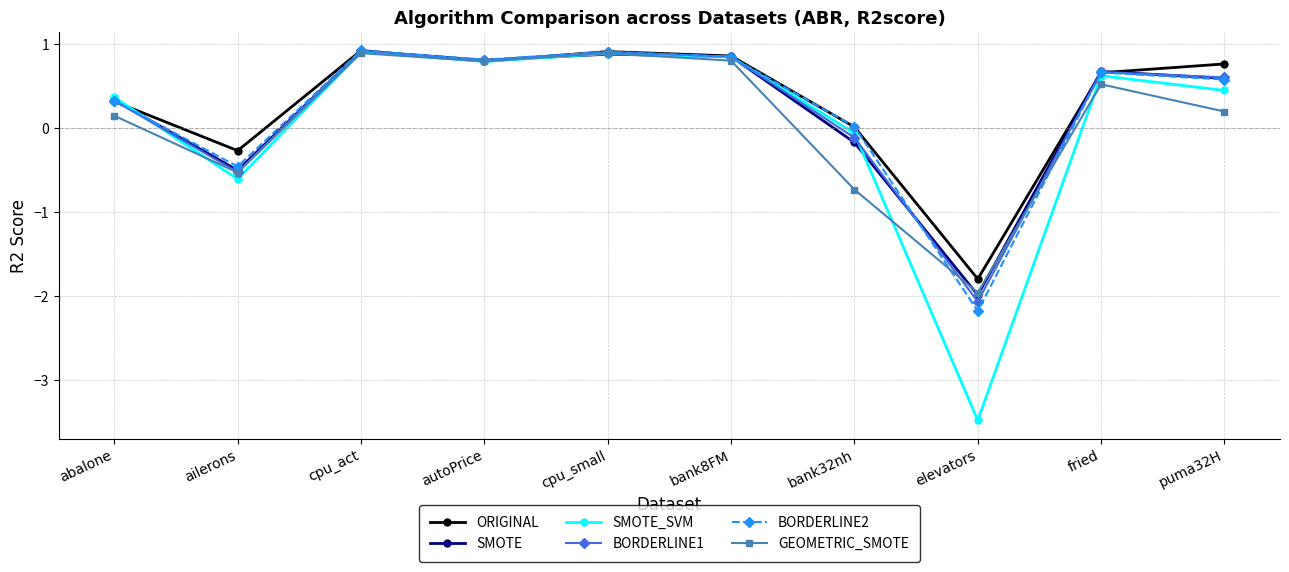

Count the number of categories in the chart.

10